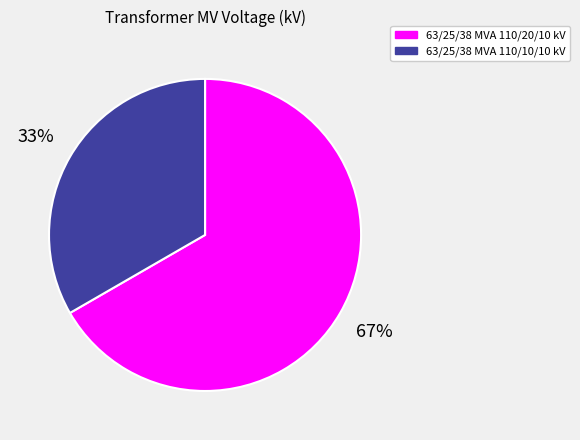

How many slices are in this pie chart?

2